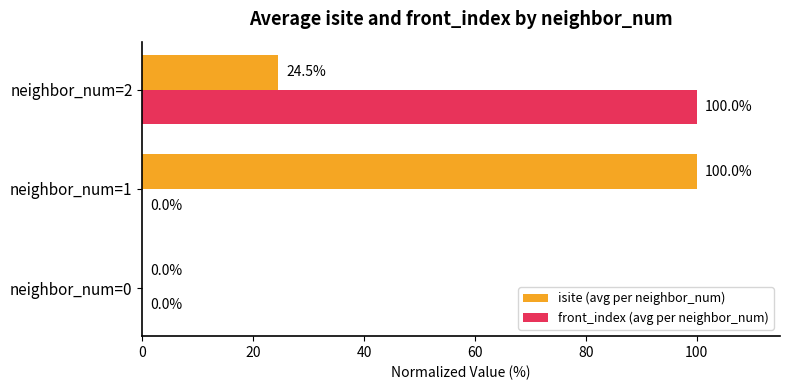

Which series has the largest total across all categories?

isite (avg per neighbor_num)